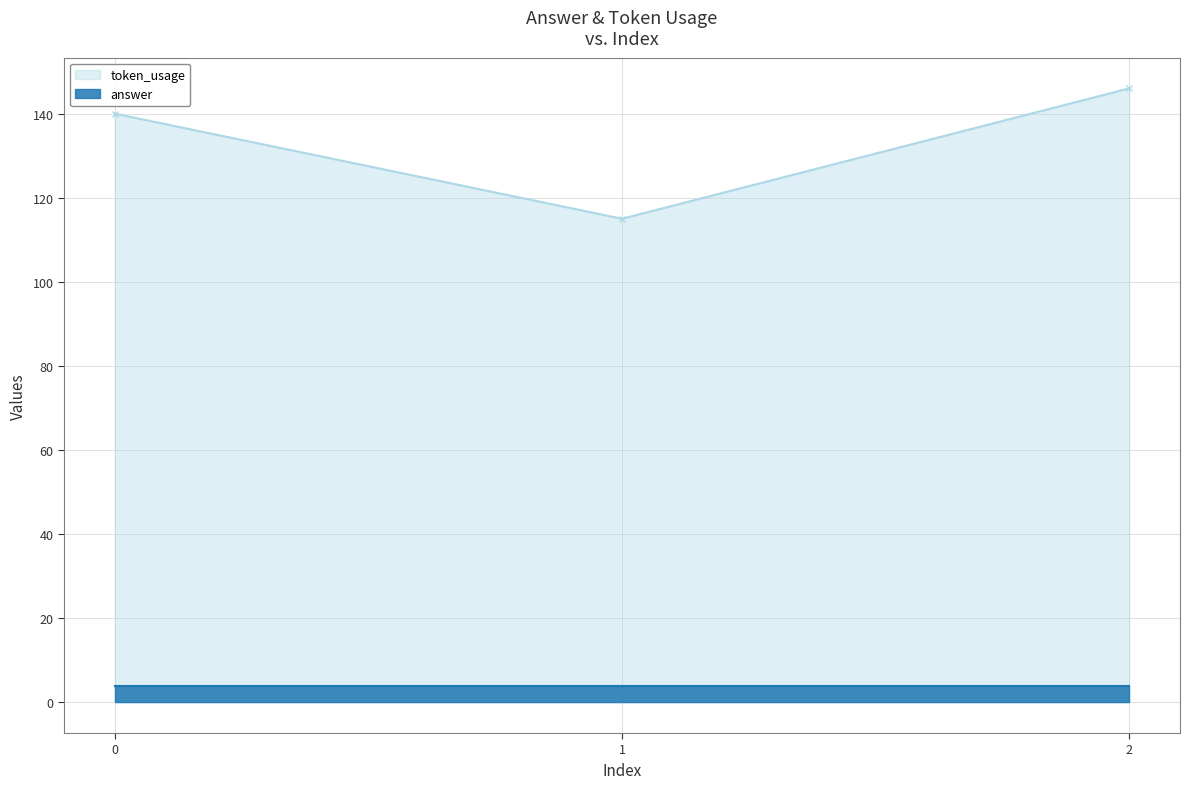

What is the difference between the maximum and minimum values?

31